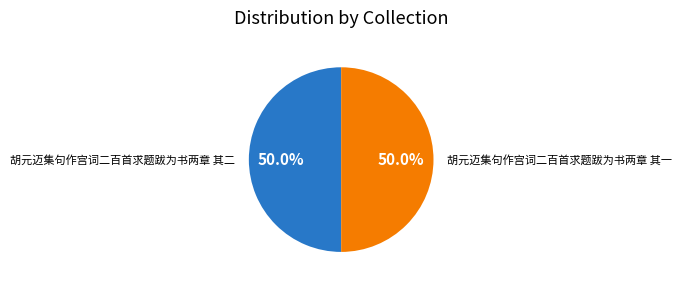

Approximately how many times larger is the value at 胡元迈集句作宫词二百首求题跋为书两章 其一 compared to 胡元迈集句作宫词二百首求题跋为书两章 其二?

1.0